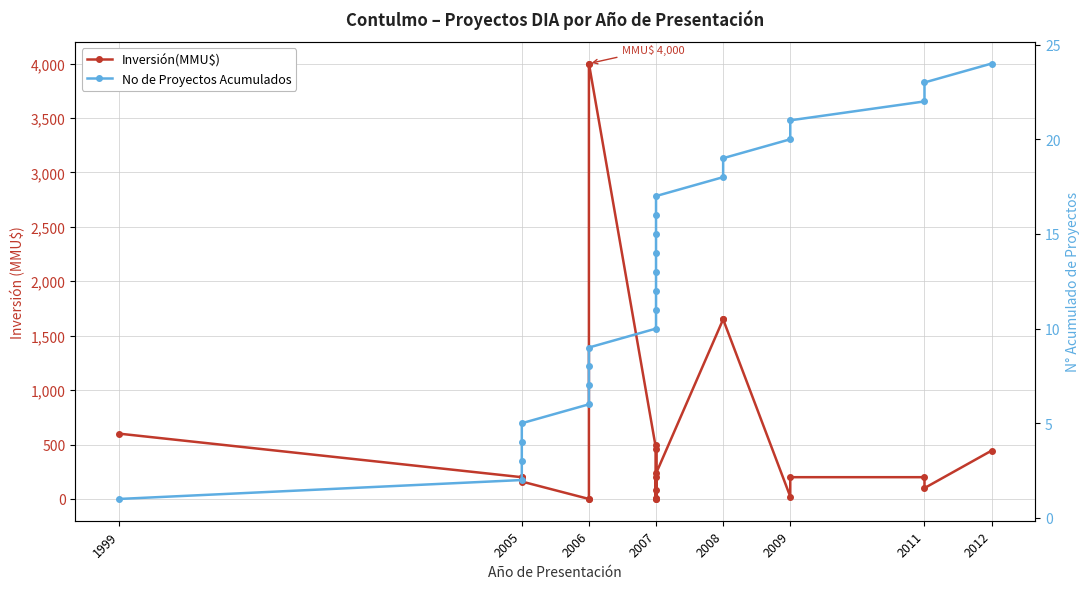

Between 12 and 21, which series saw the biggest shift?

Inversión(MMU$)